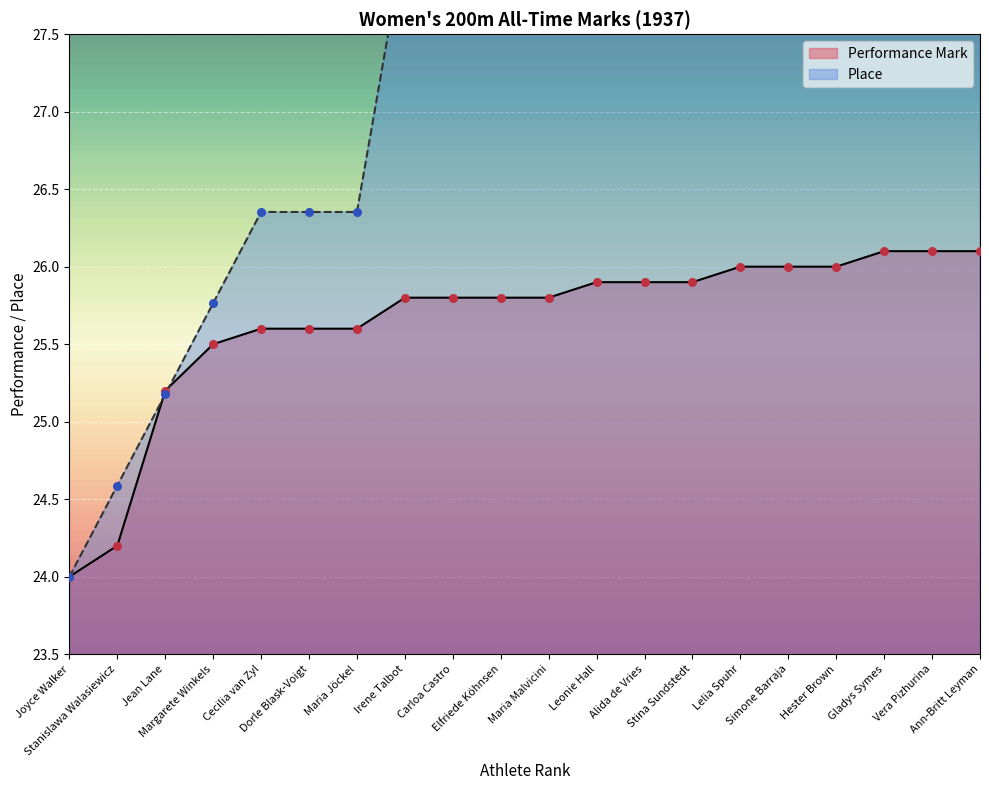

What are all the series names shown in the legend?

Performance Mark, Place